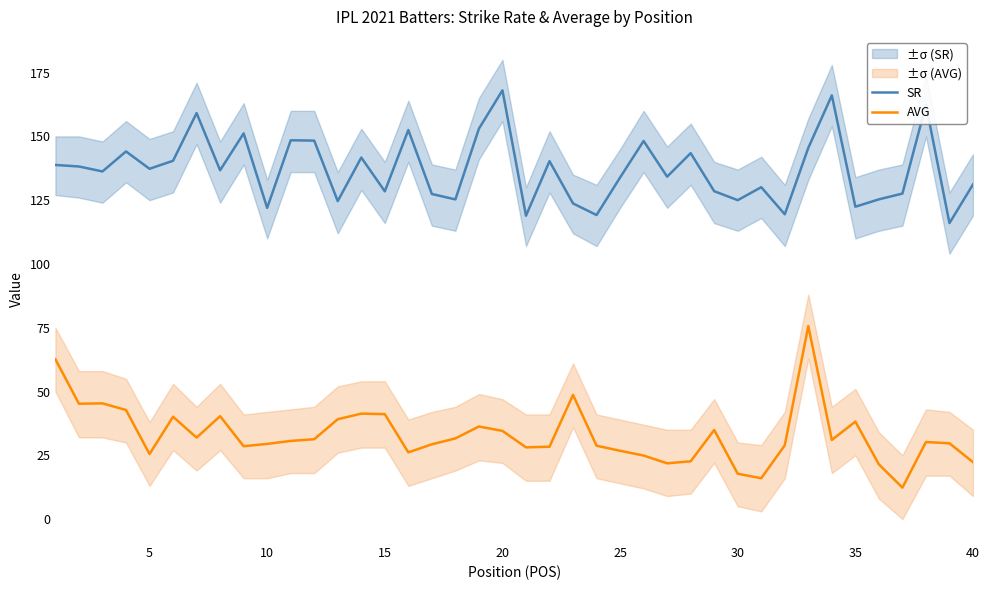

True or false: SR and AVG cross at least once.

False